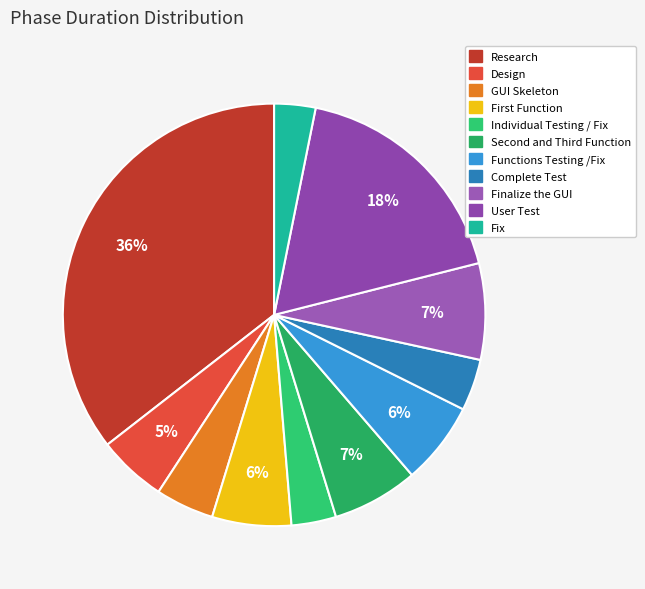

What is the smallest slice in the pie chart?

Fix